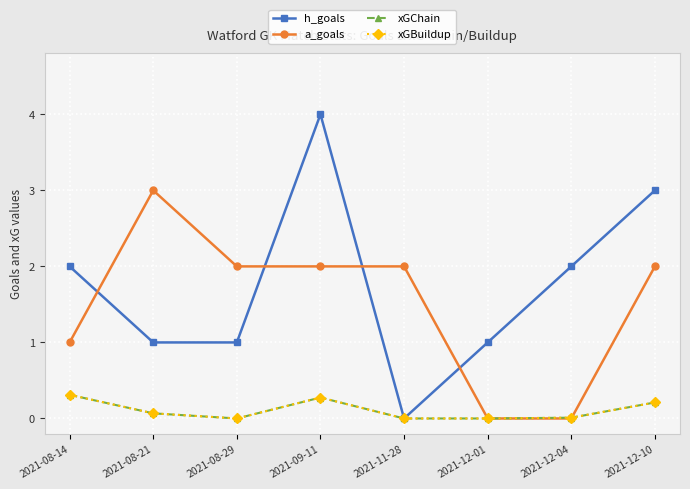

At how many categories does at least one series exceed 0?

8